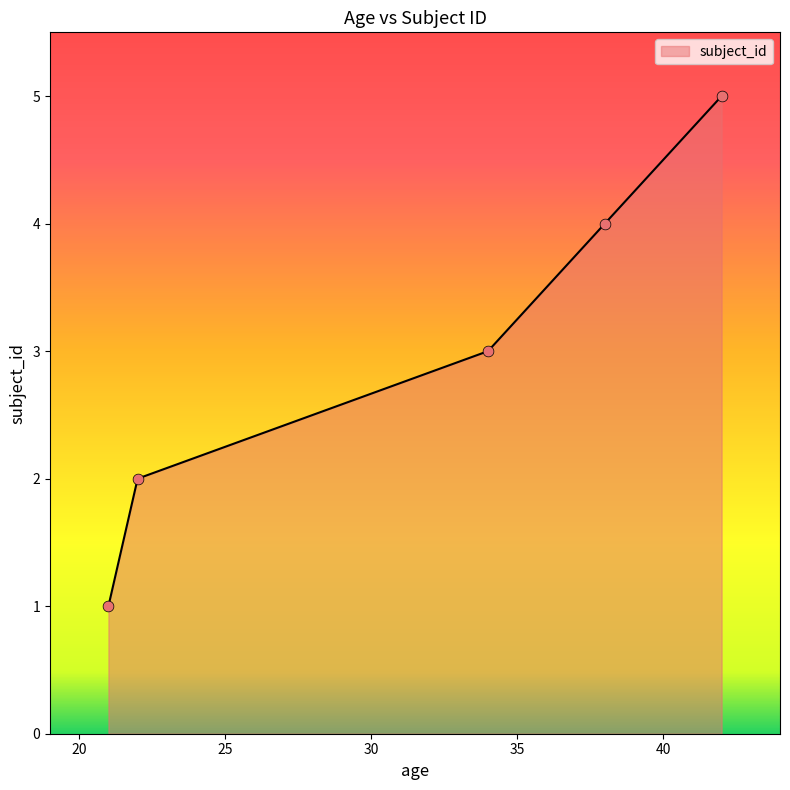

What is the difference between the maximum and minimum values?

4